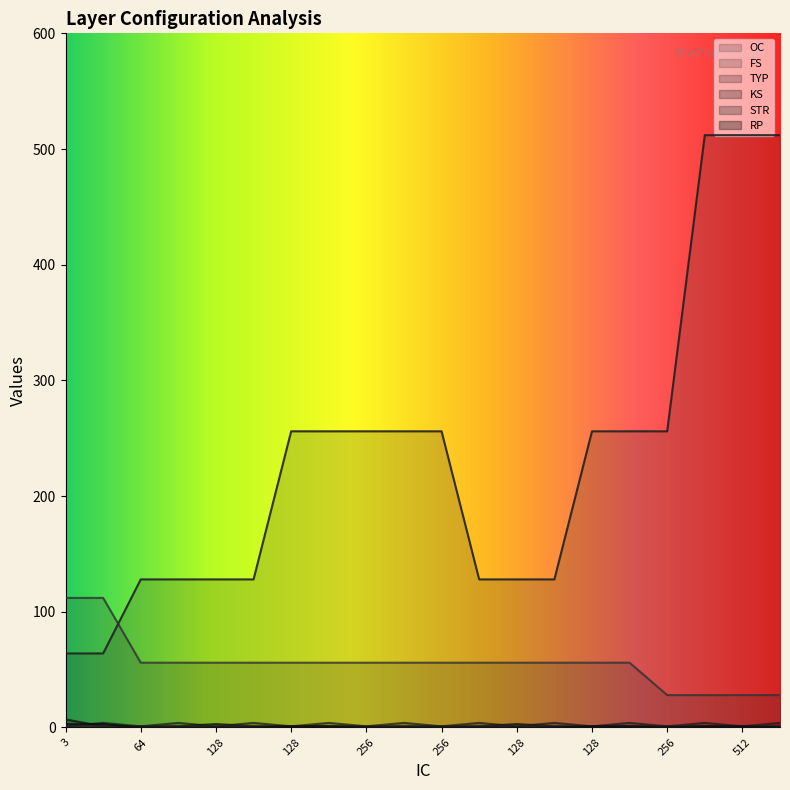

What is the difference between the maximum and second lowest values in the OC series?

448